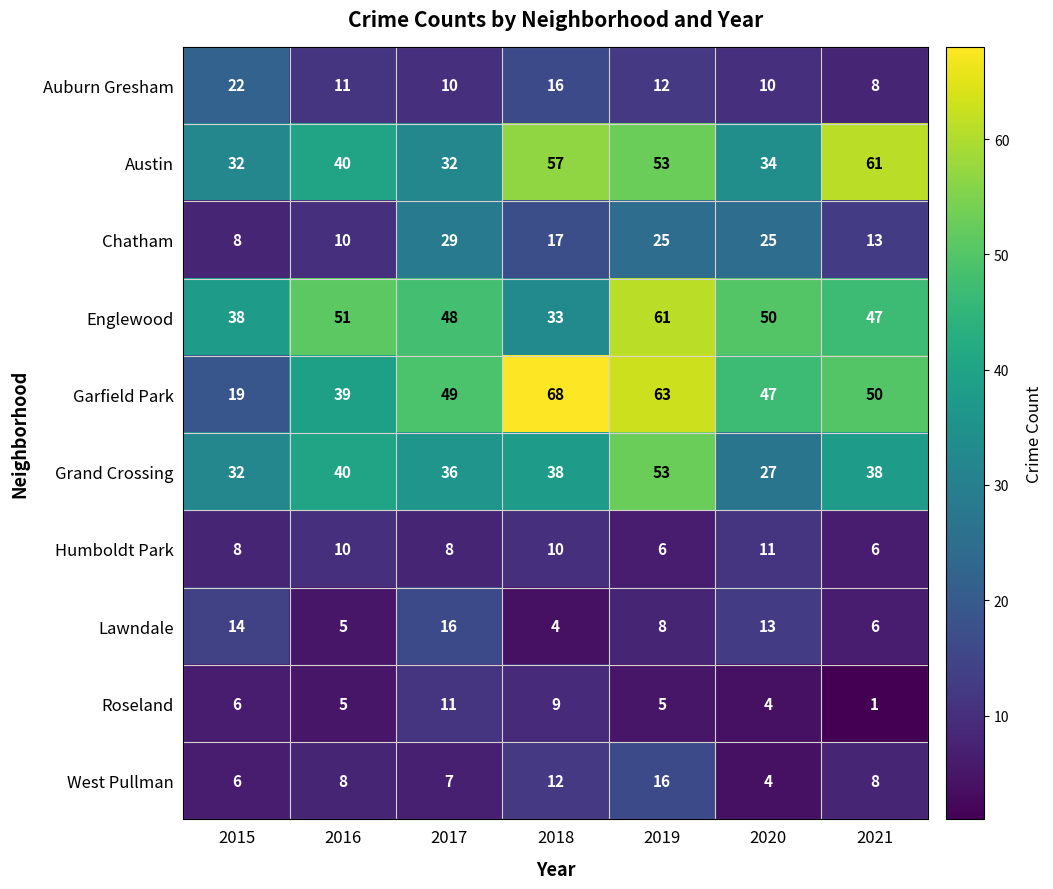

What is the approximate value of Austin at 2015?

32